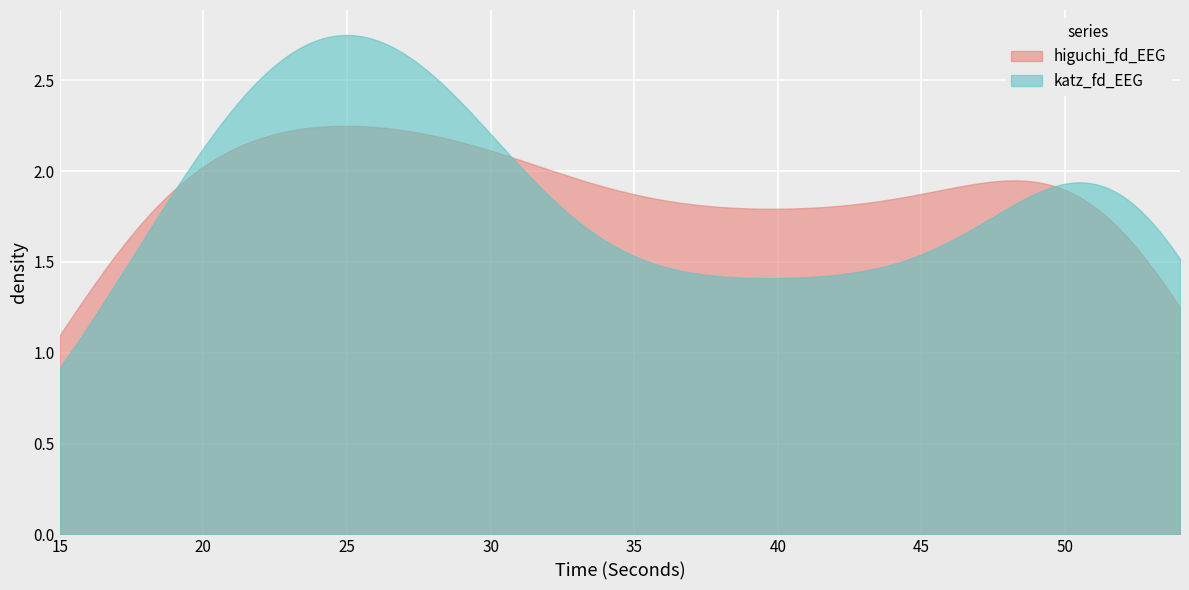

Which series has the widest spread of values?

katz_fd_EEG